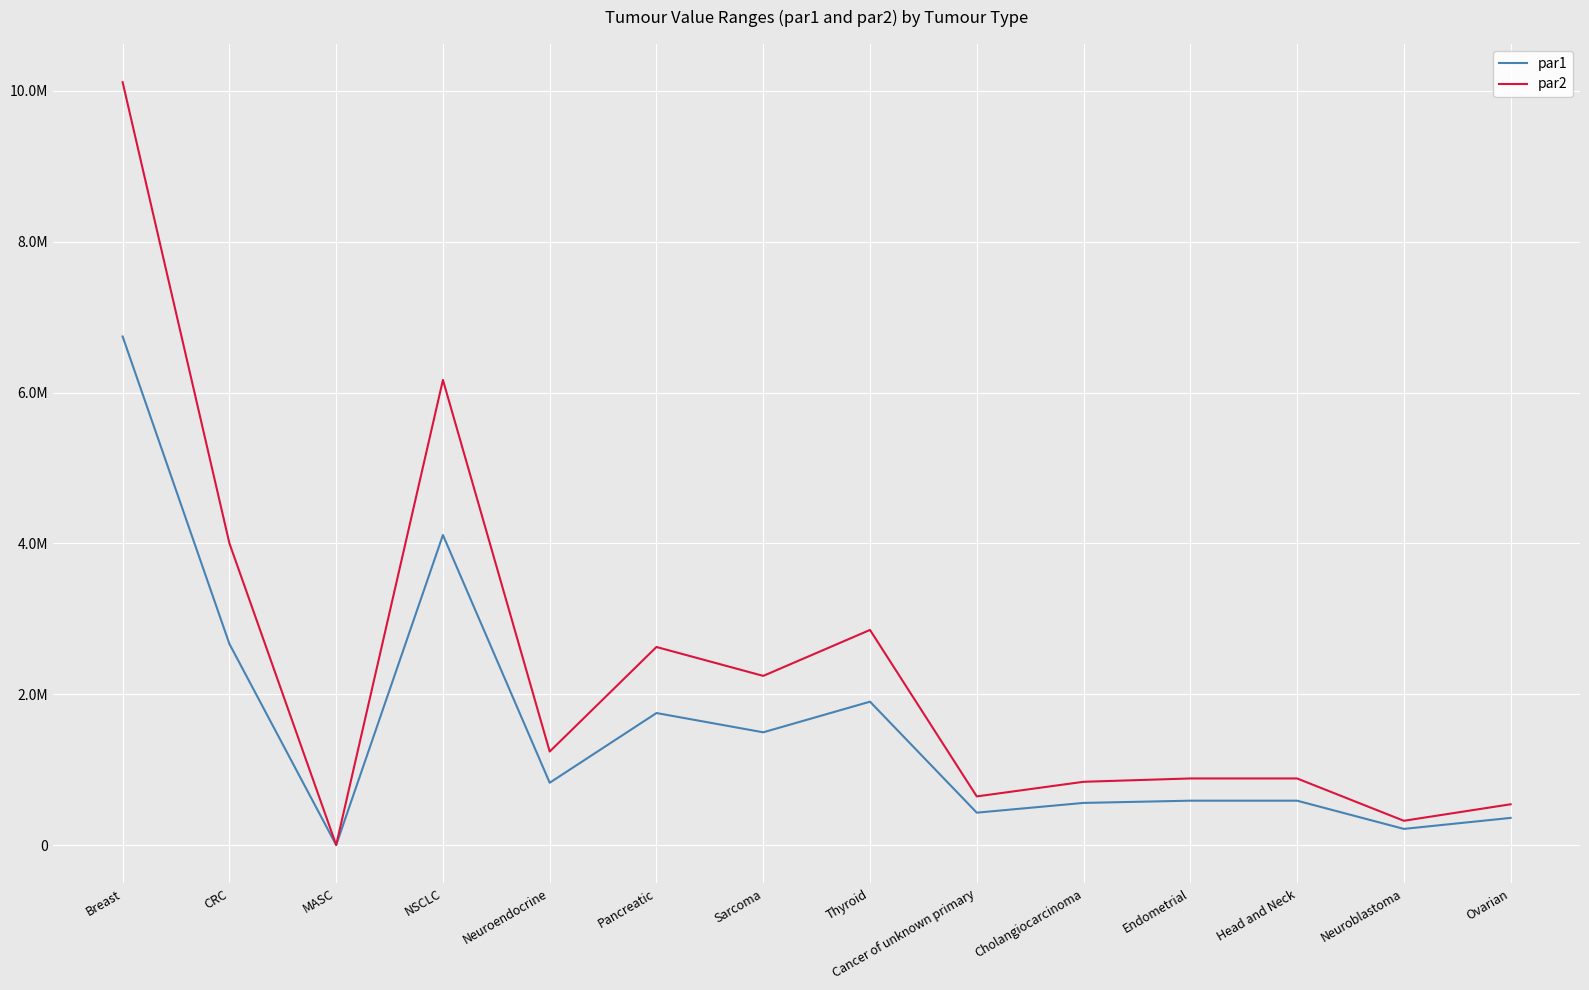

Between Thyroid and Head and Neck, which series saw the biggest shift?

par2